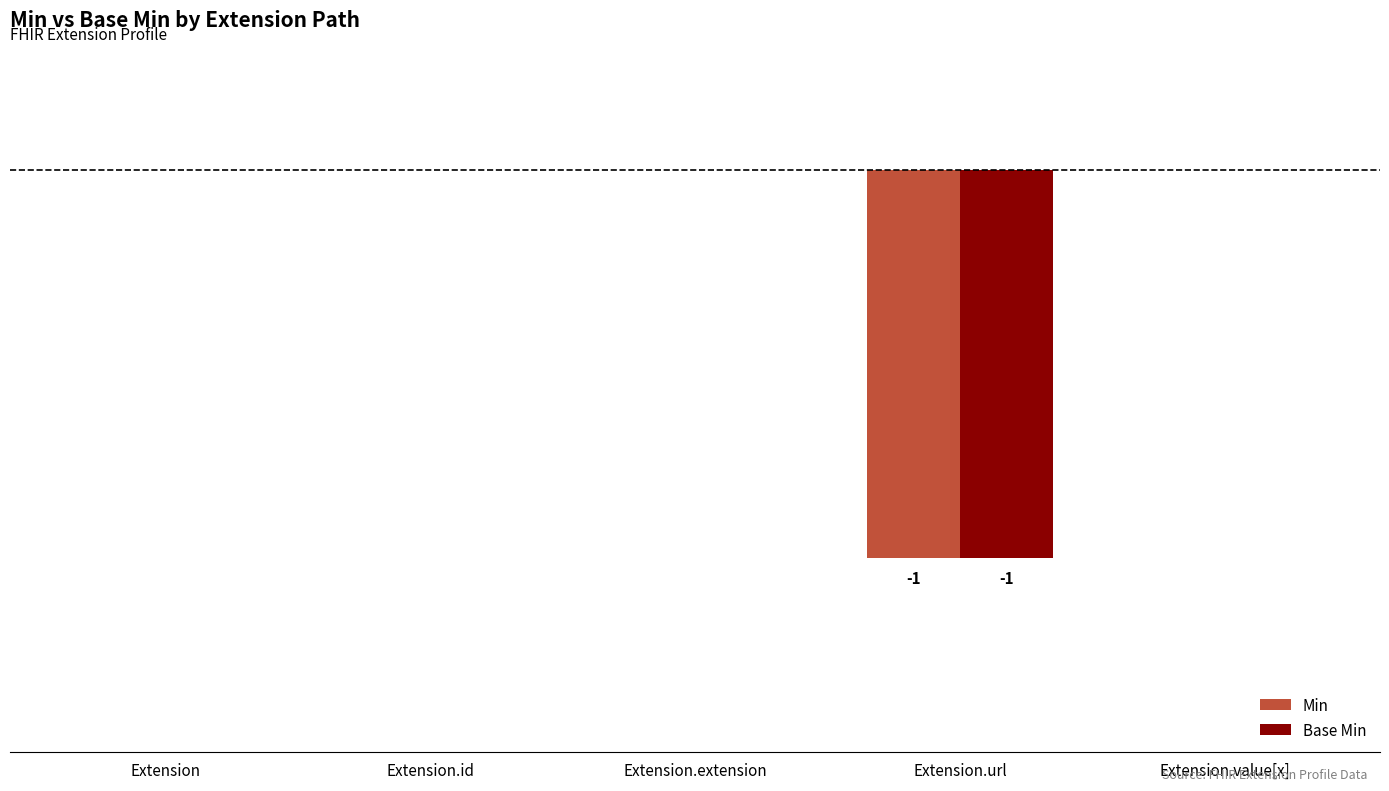

True or false: Min has a value of 0 at Extension.extension.

True